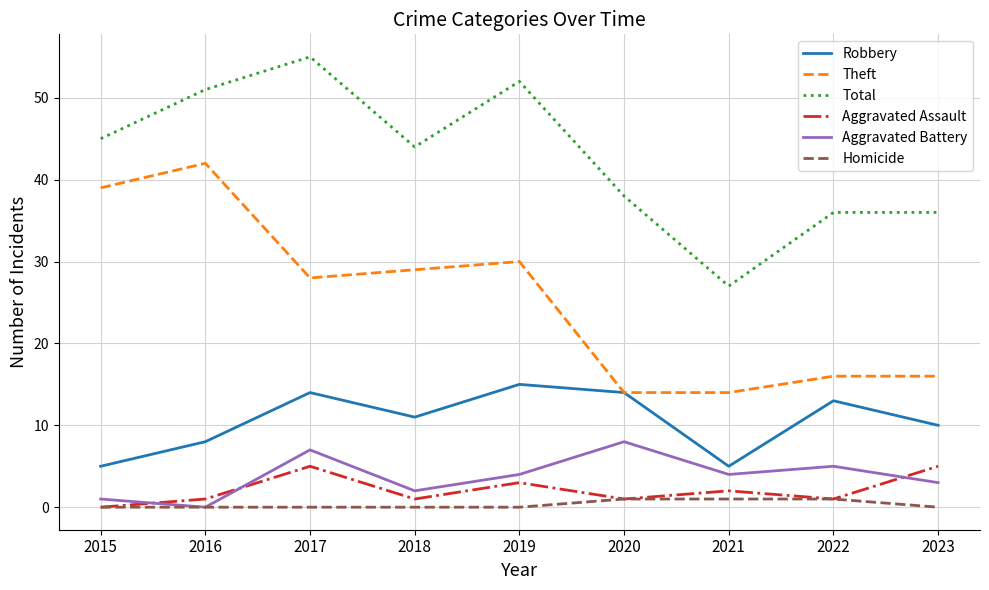

What are all the series names shown in the legend?

Robbery, Theft, Total, Aggravated Assault, Aggravated Battery, Homicide